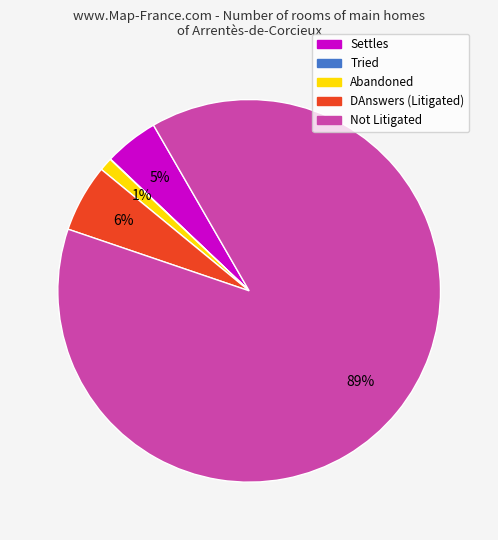

Which slice represents more than half of the pie?

Not Litigated